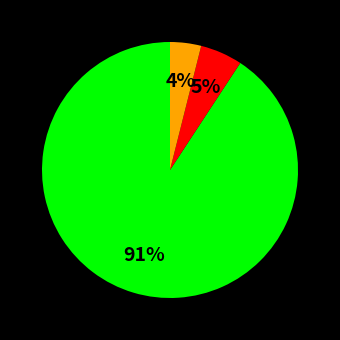

Does any single category account for the majority?

Yes